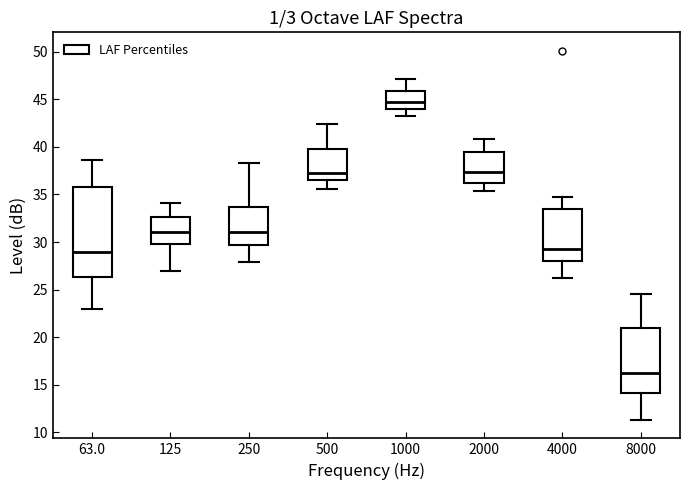

Reading left to right, transcribe this box plot: for each box, give where its median line is, the range the box spans, and where its two whiskers end, as read against the y-axis. The values are not printed on the chart, so give them approximately, as read against the axis.

63.0: median 29.0, box 26.5 to 36.0, whiskers 23.0 to 38.5
125: median 31.0, box 30.0 to 32.5, whiskers 27.0 to 34.0
250: median 31.0, box 29.5 to 33.5, whiskers 28.0 to 38.5
500: median 37.5, box 36.5 to 40.0, whiskers 35.5 to 42.5
1000: median 44.5, box 44.0 to 46.0, whiskers 43.0 to 47.0
2000: median 37.5, box 36.0 to 39.5, whiskers 35.5 to 41.0
4000: median 29.5, box 28.0 to 33.5, whiskers 26.0 to 34.5
8000: median 16.0, box 14.0 to 21.0, whiskers 11.5 to 24.5